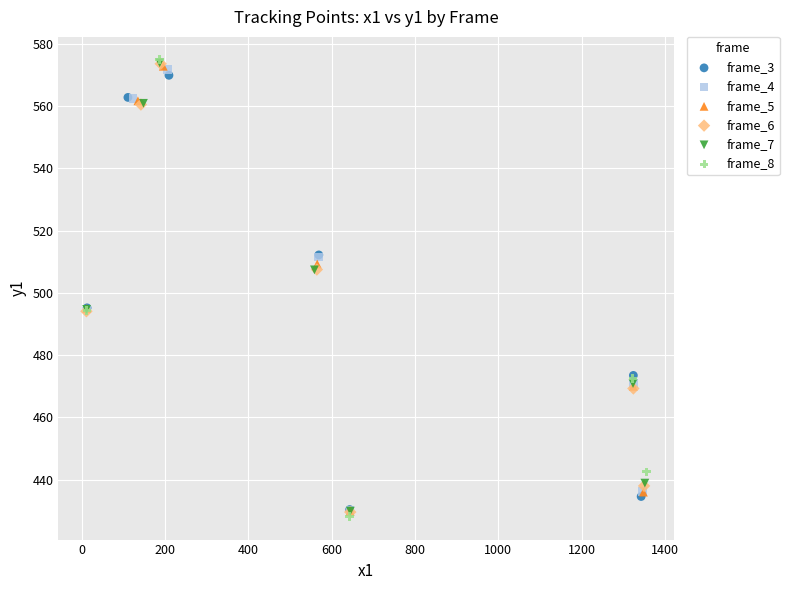

Which series has the widest spread of Y values?

frame_8